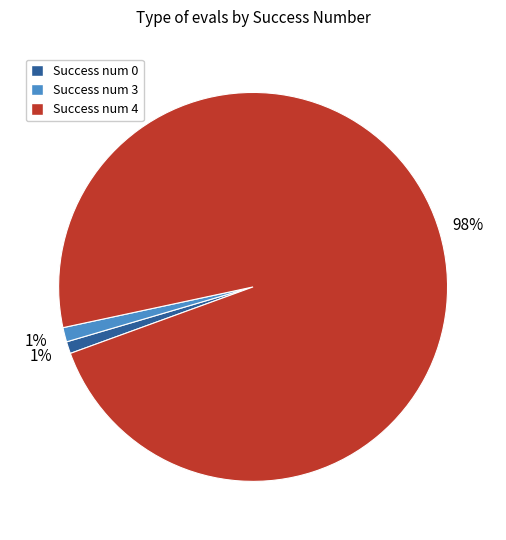

To the nearest percent, what percentage of the pie is Success num 0?

1%